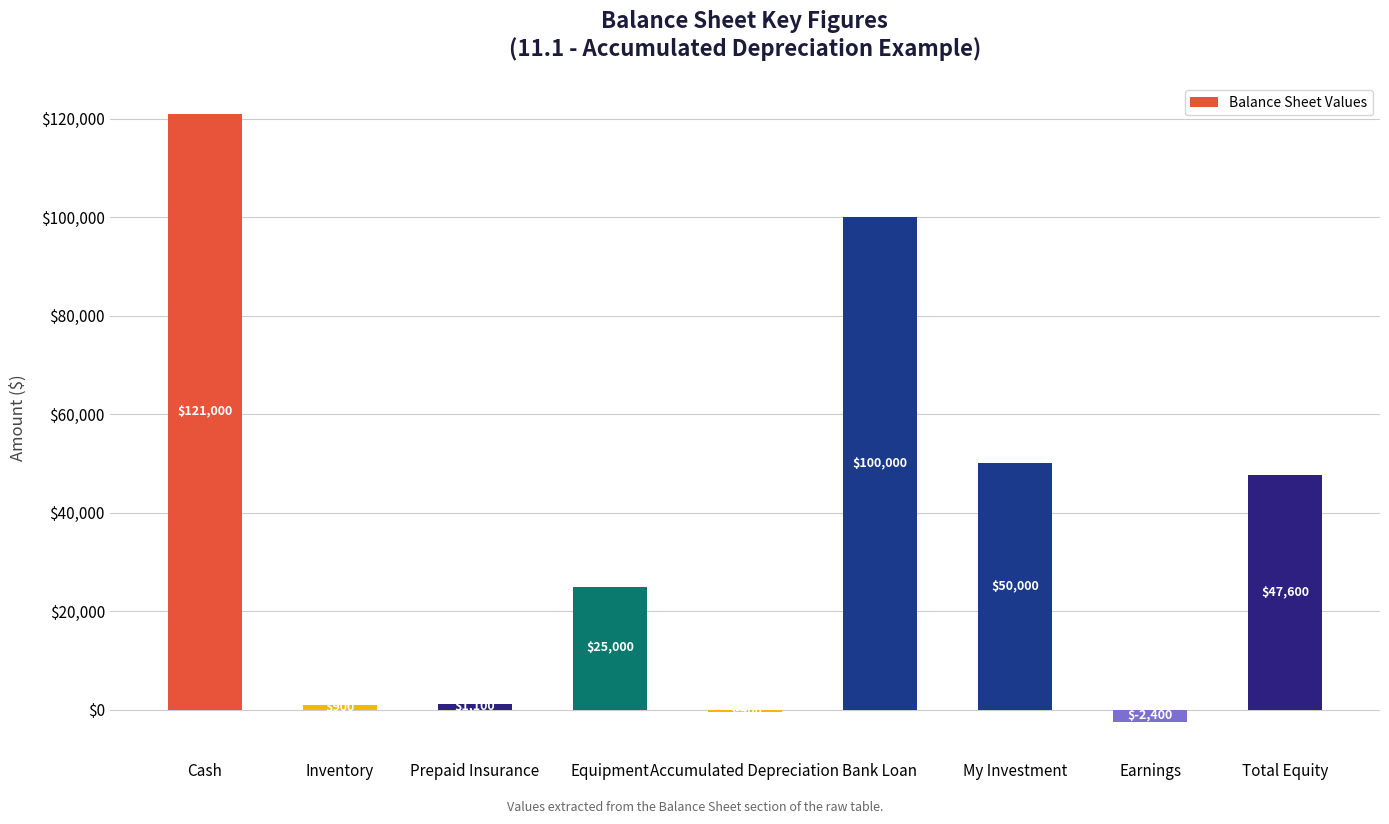

What is the average value?

38089